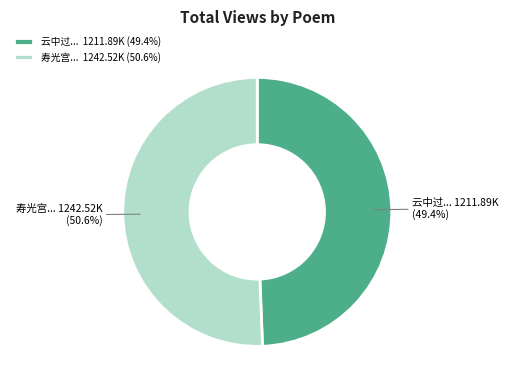

Which slice is the largest?

寿光宫... 1242.52K (50.6%)